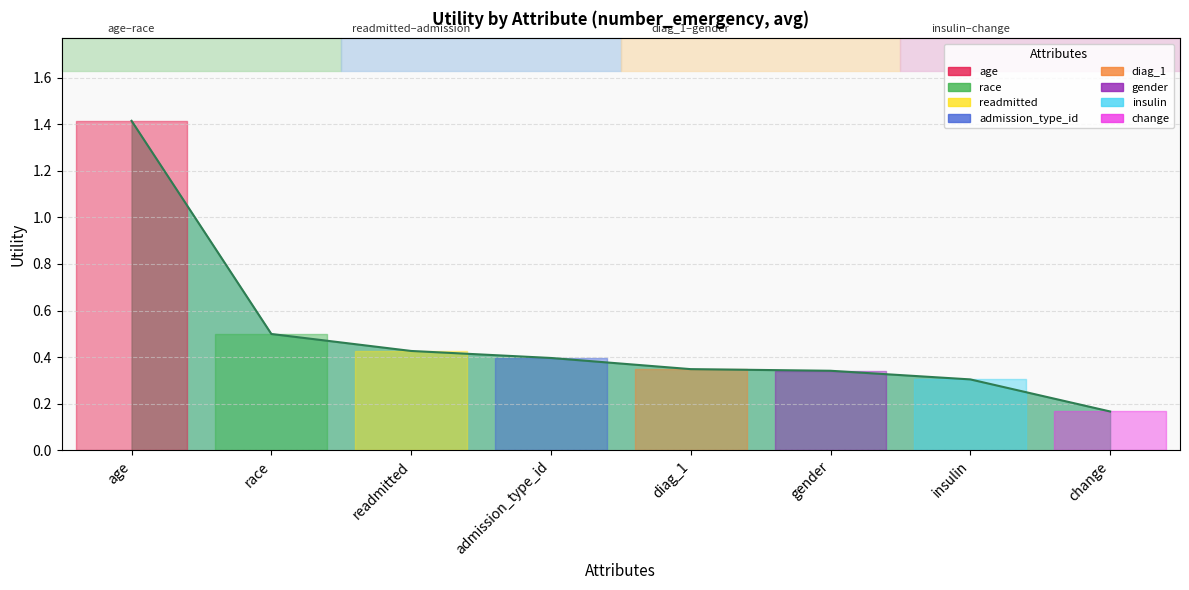

List the labels in order of value, smallest first.

change, insulin, gender, diag_1, admission_type_id, readmitted, race, age